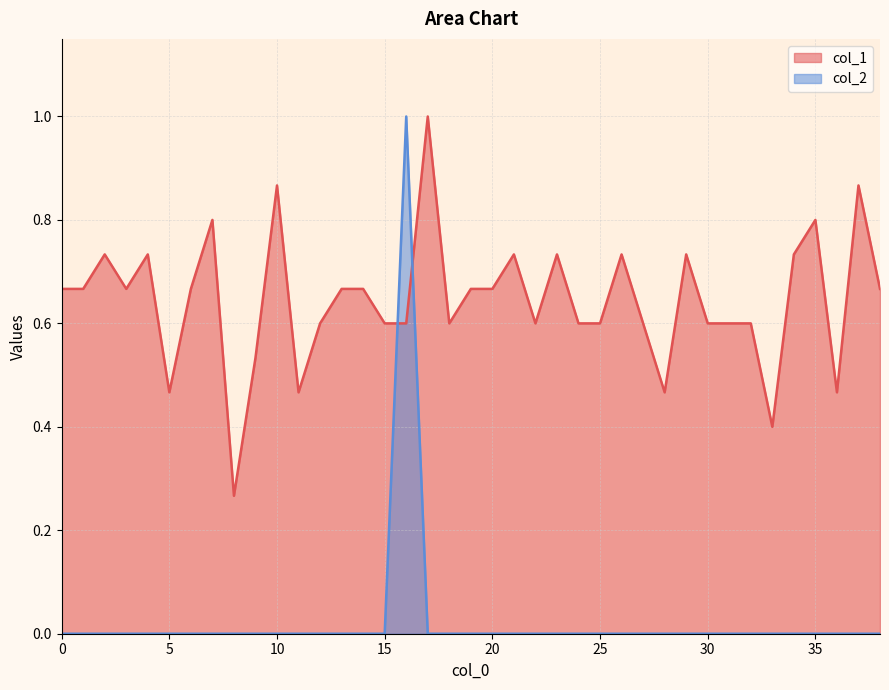

Reading left to right, what are all the values shown in this chart?

col_1: 0.7	0.7	0.7	0.7	0.7	0.5	0.7	0.8	0.3	0.5	0.9	0.5	0.6	0.7	0.7	0.6	0.6	1.0	0.6	0.7	0.7	0.7	0.6	0.7	0.6	0.6	0.7	0.6	0.5	0.7	0.6	0.6	0.6	0.4	0.7	0.8	0.5	0.9	0.7
col_2: 0.0	0.0	0.0	0.0	0.0	0.0	0.0	0.0	0.0	0.0	0.0	0.0	0.0	0.0	0.0	0.0	1.0	0.0	0.0	0.0	0.0	0.0	0.0	0.0	0.0	0.0	0.0	0.0	0.0	0.0	0.0	0.0	0.0	0.0	0.0	0.0	0.0	0.0	0.0